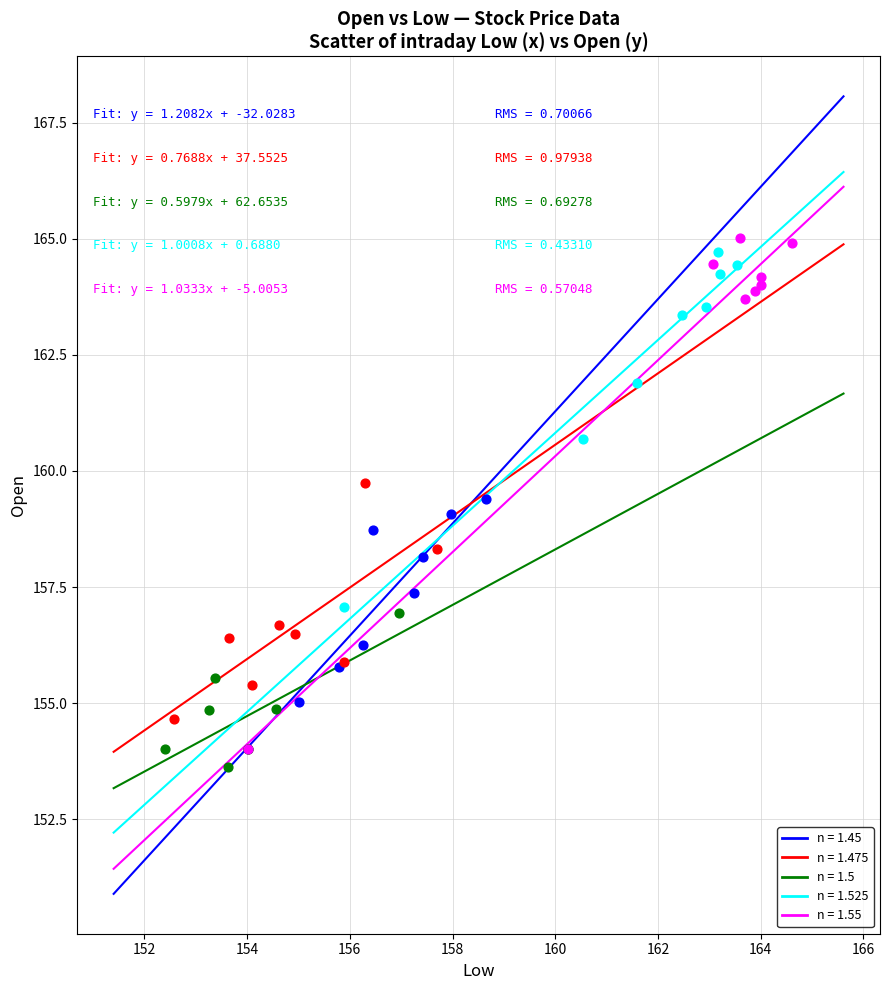

What are all the series names shown in the legend?

n = 1.45, n = 1.475, n = 1.5, n = 1.525, n = 1.55